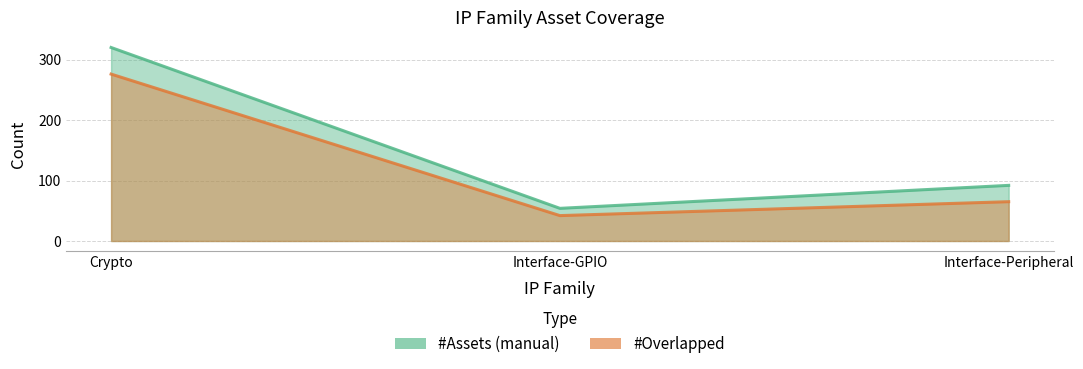

Between Crypto and Interface-GPIO, which series saw the biggest shift?

#Assets (manual)